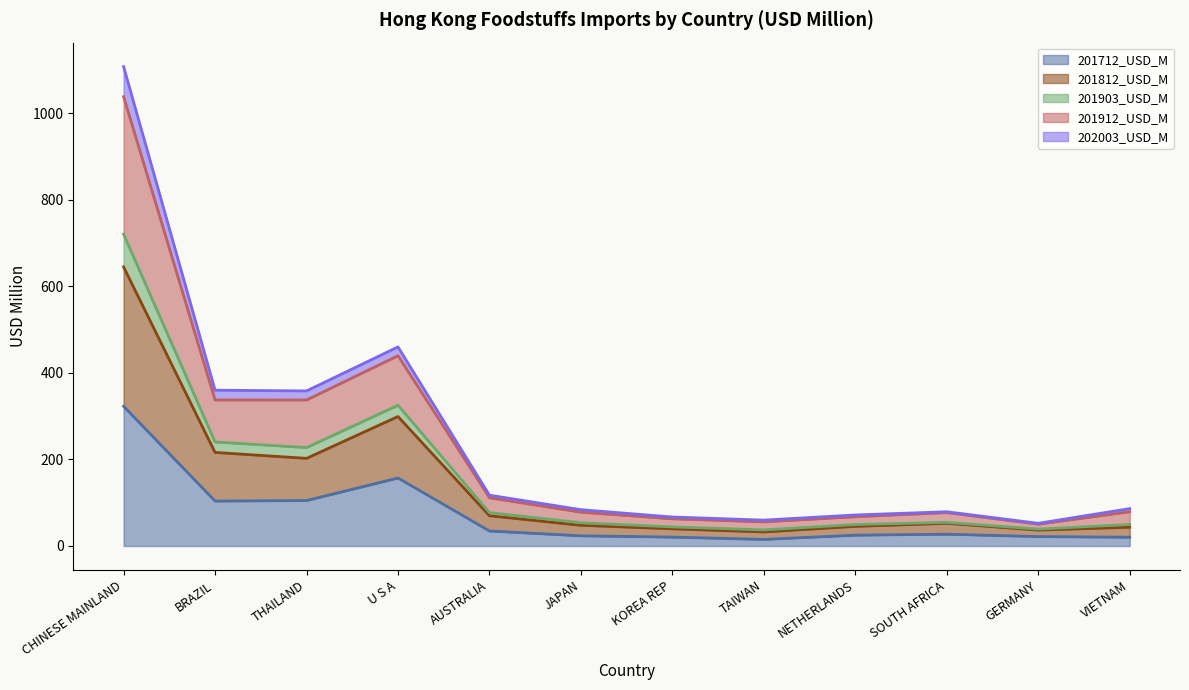

True or false: 201712_USD_M has a value of 20.3 at VIETNAM.

True